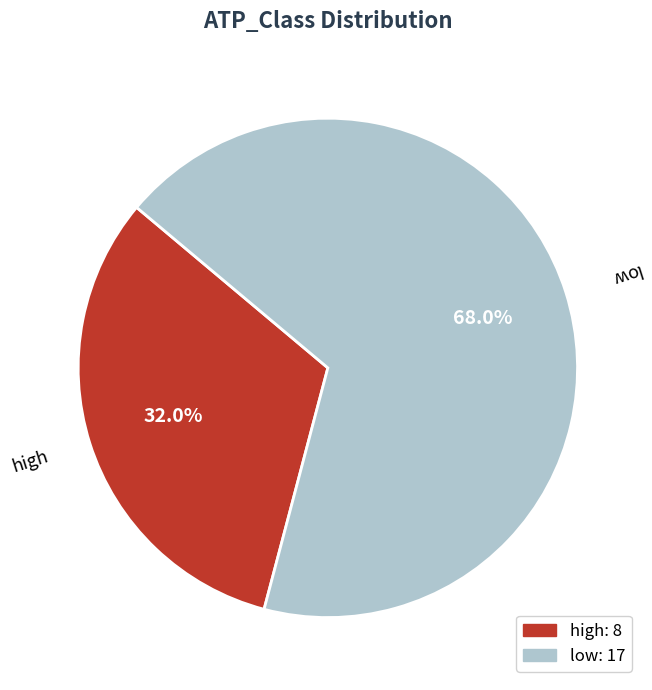

Which has a higher value, high or low?

low